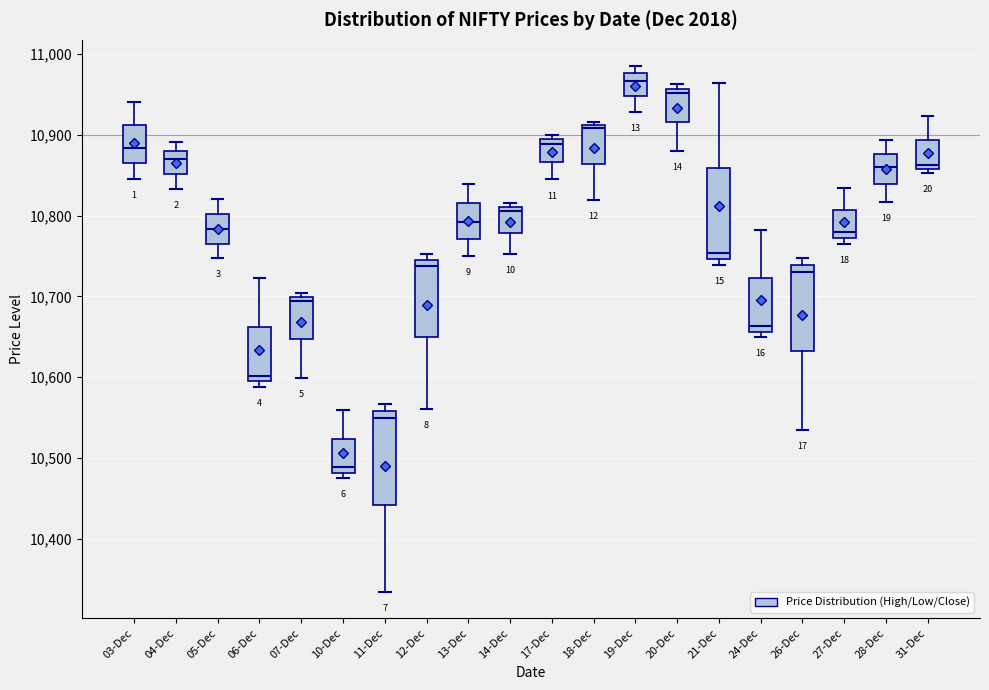

Which box has the highest median line?

19-Dec